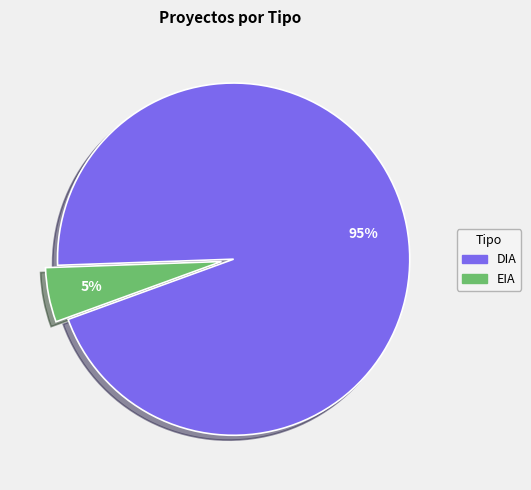

What is the smallest slice in the pie chart?

EIA